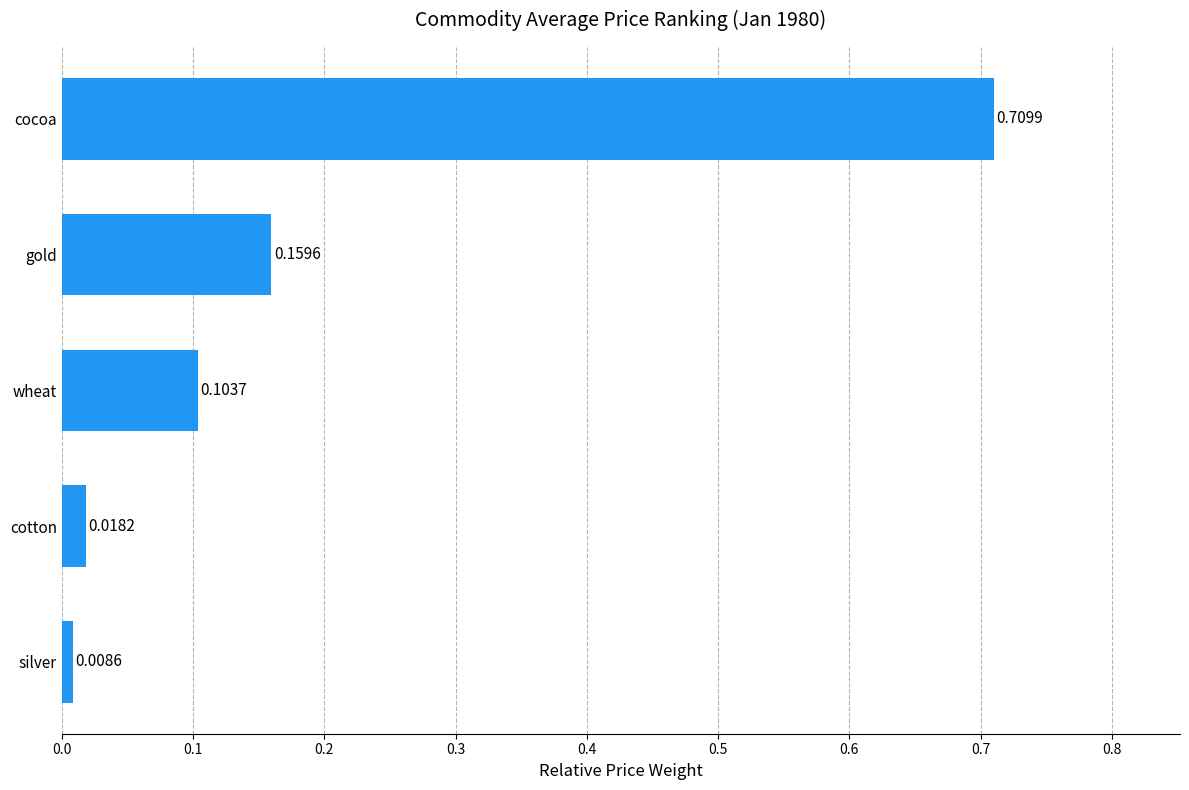

At which label is the value closest to 0?

silver